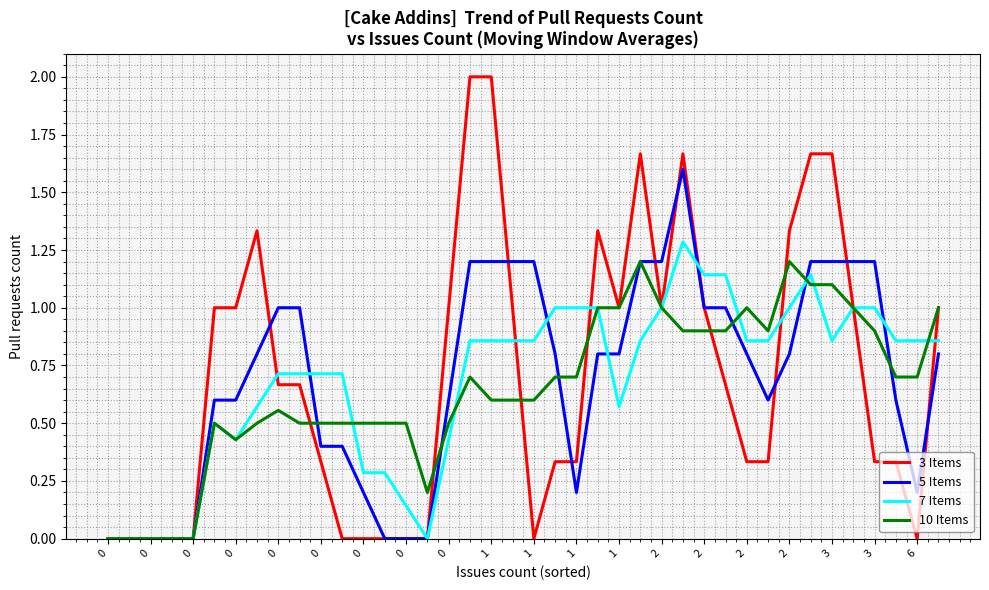

What is the maximum value for 3 Items?

2.0